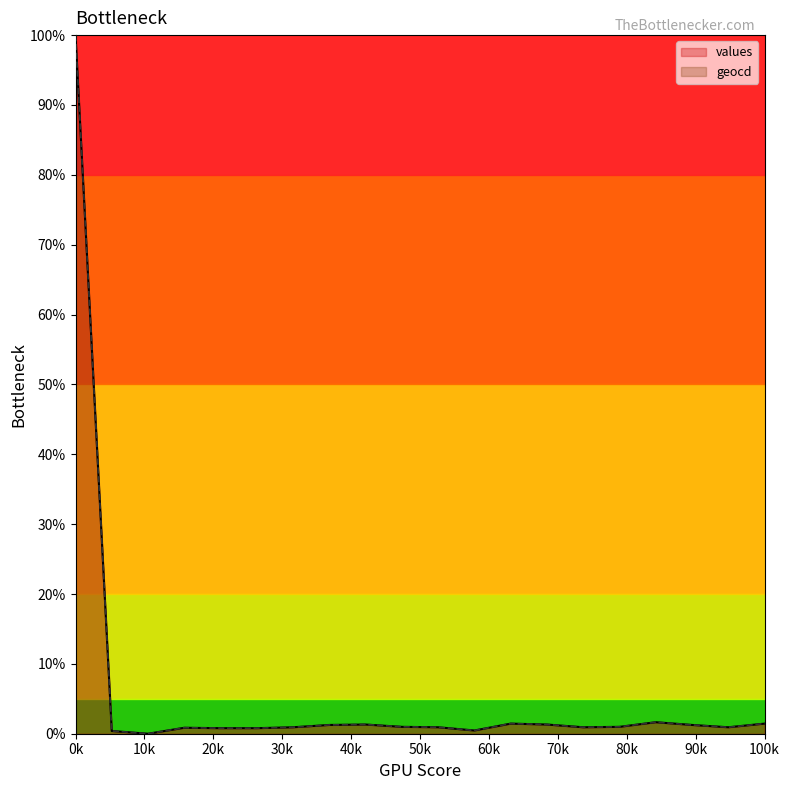

Which category has the highest value across all series?

0k